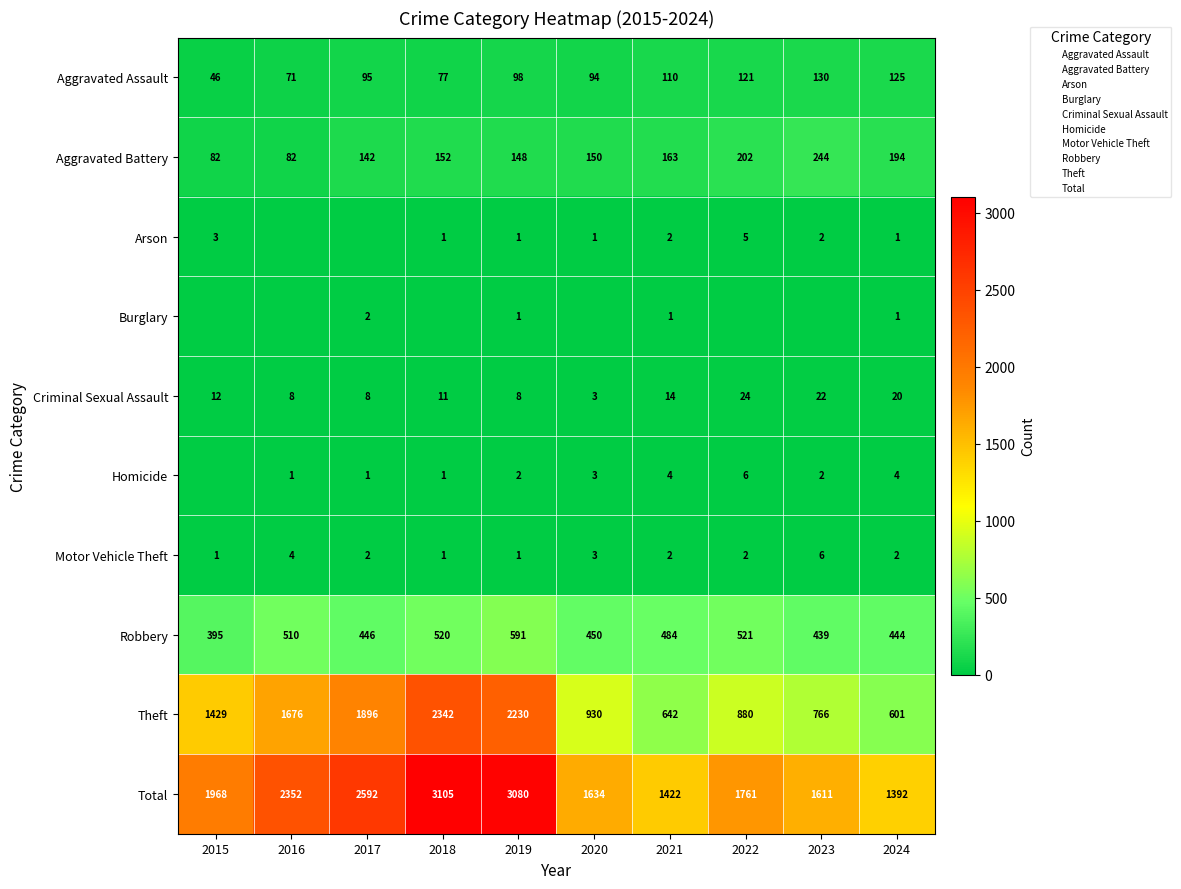

At how many categories does at least one series exceed 2504?

3